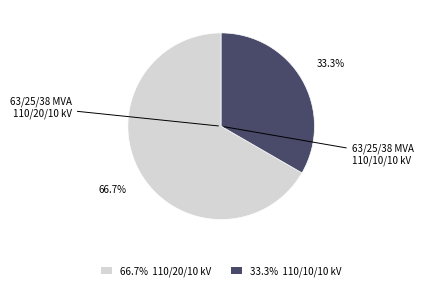

How many segments does this pie chart have?

2